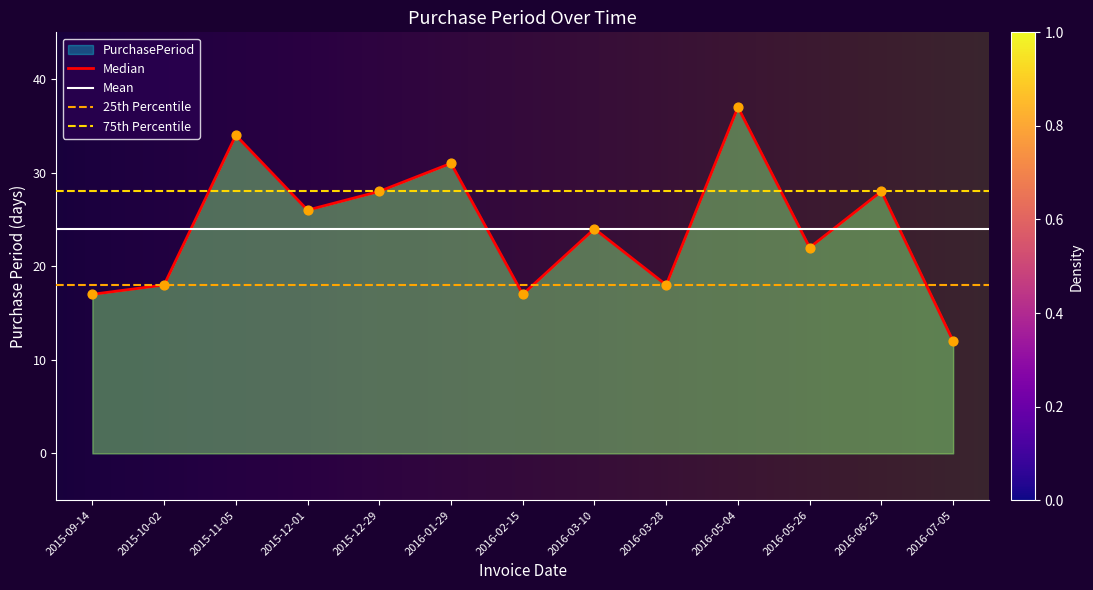

Approximately how many times larger is the value at 2016-02-15 compared to 2016-01-29?

0.5